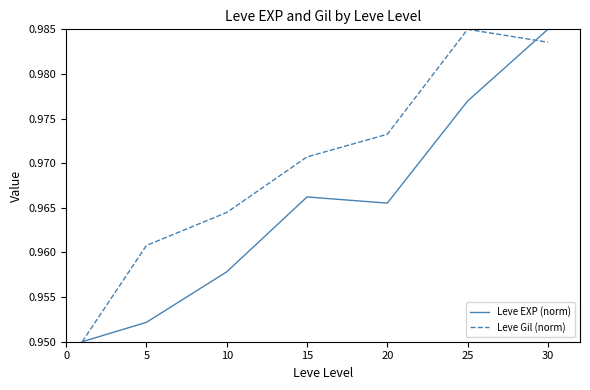

List the series in order of their overall mean, lowest first.

Leve EXP (norm), Leve Gil (norm)